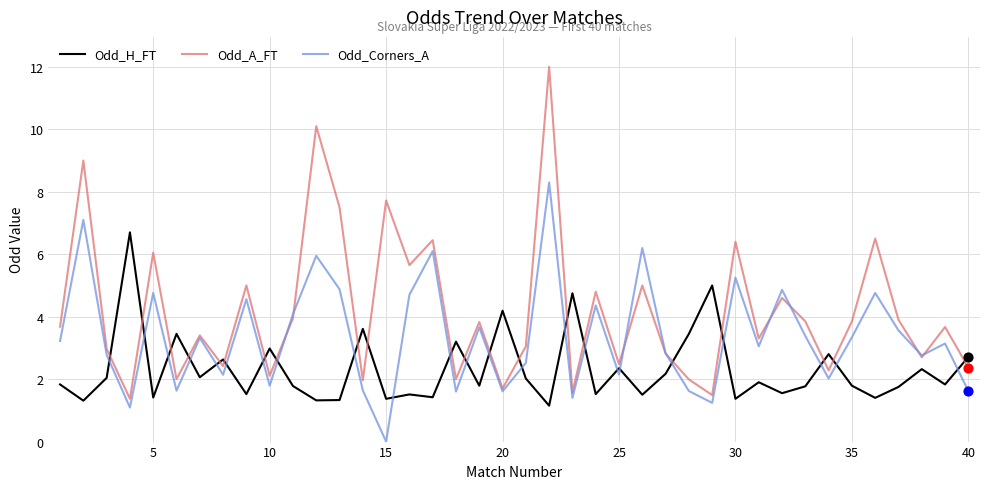

After their last crossing, which series has the higher values: Odd_H_FT or Odd_A_FT?

Odd_H_FT